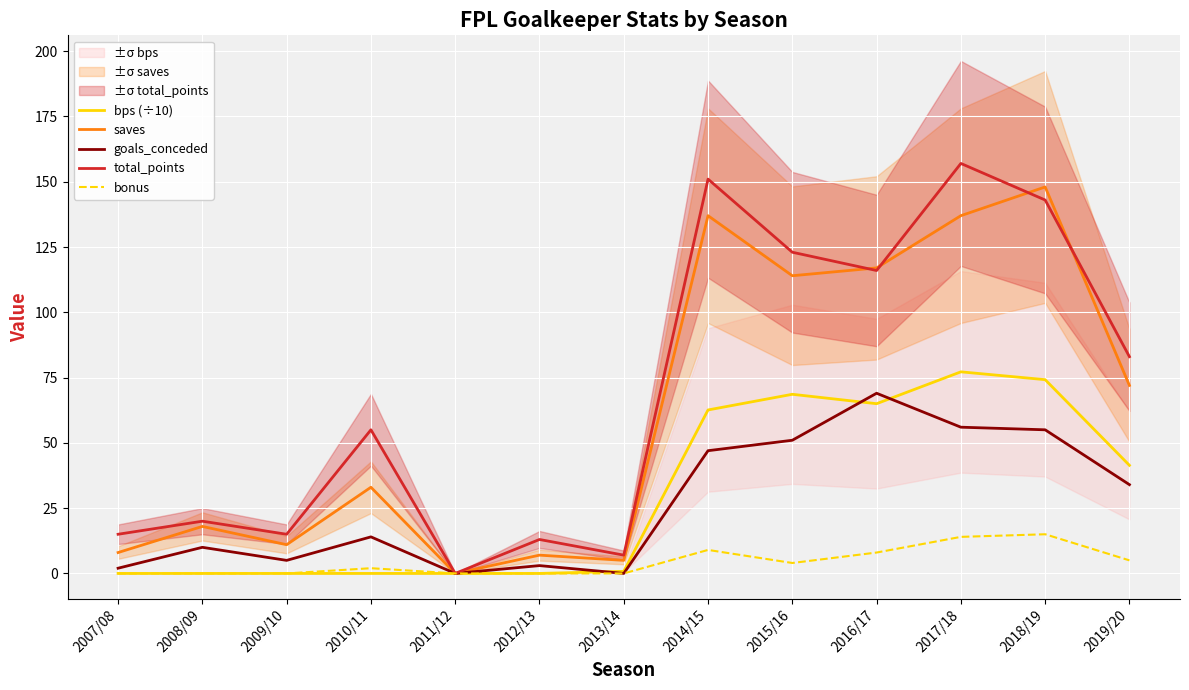

Rank the series by their maximum value, from highest to lowest.

total_points, saves, bps (÷10), goals_conceded, bonus